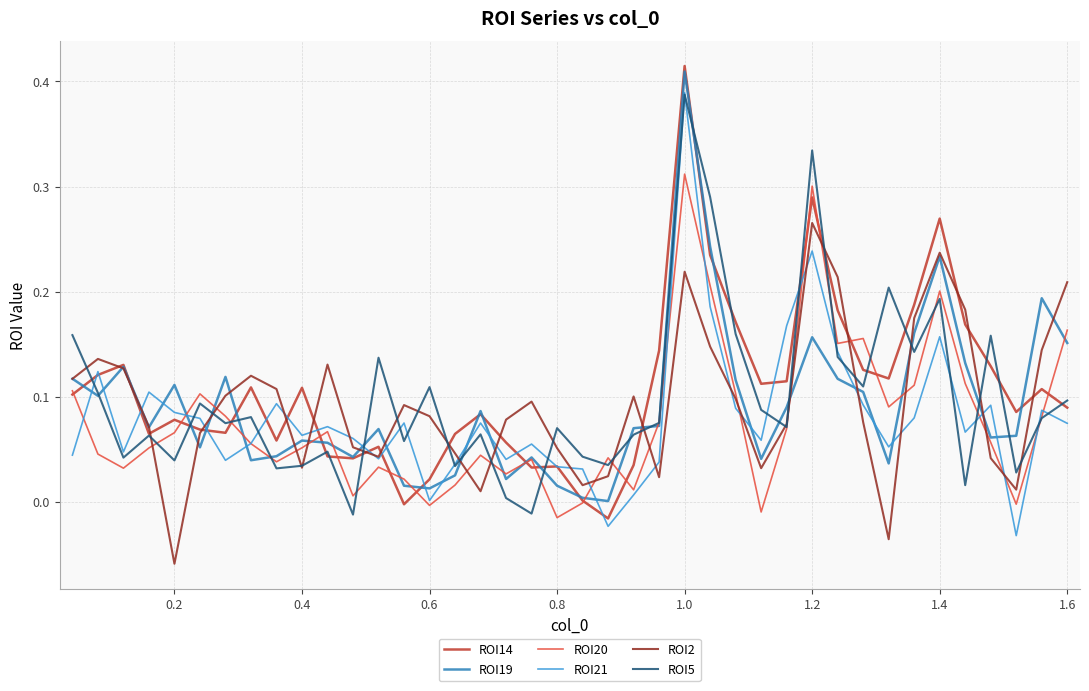

After their last crossing, which series has the higher values: ROI14 or ROI5?

ROI5